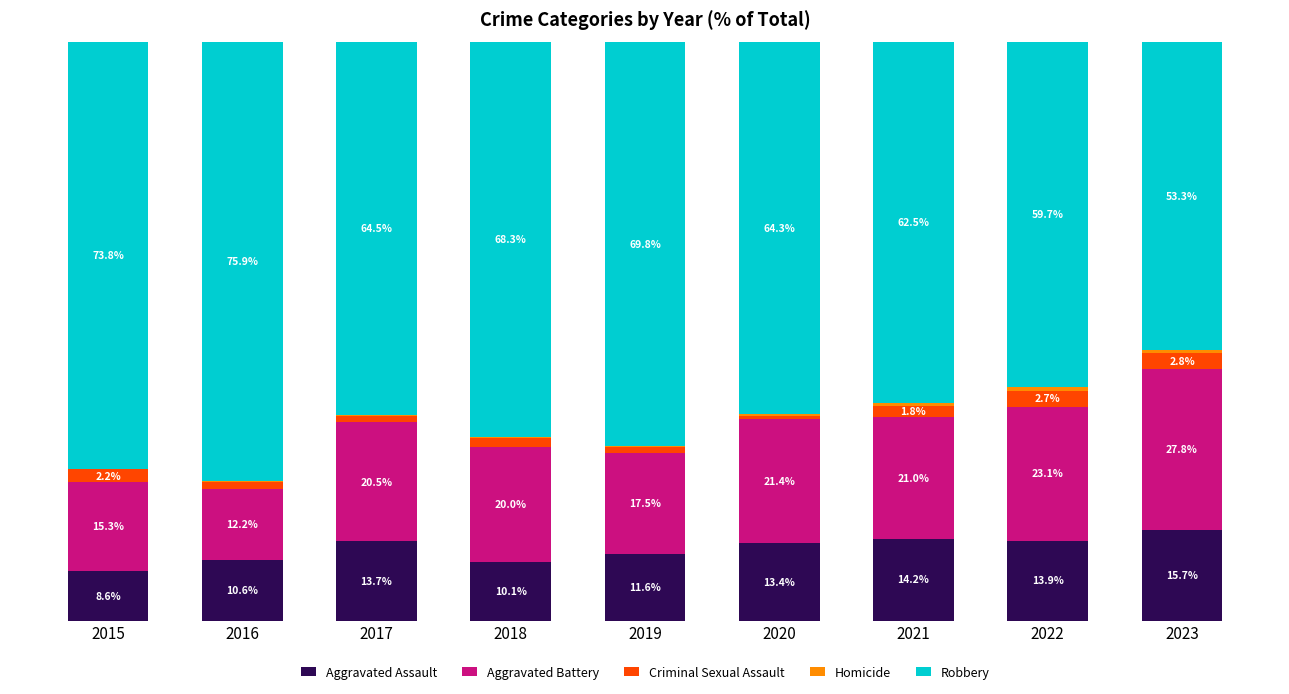

Does the chart contain stacked bars?

Yes